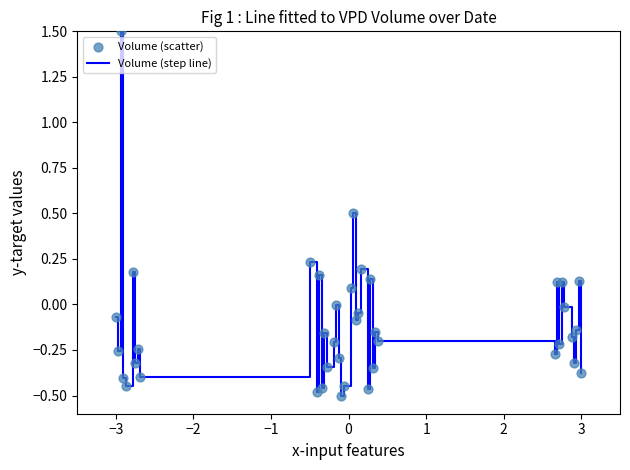

What is the difference between the maximum and minimum values?

2.0